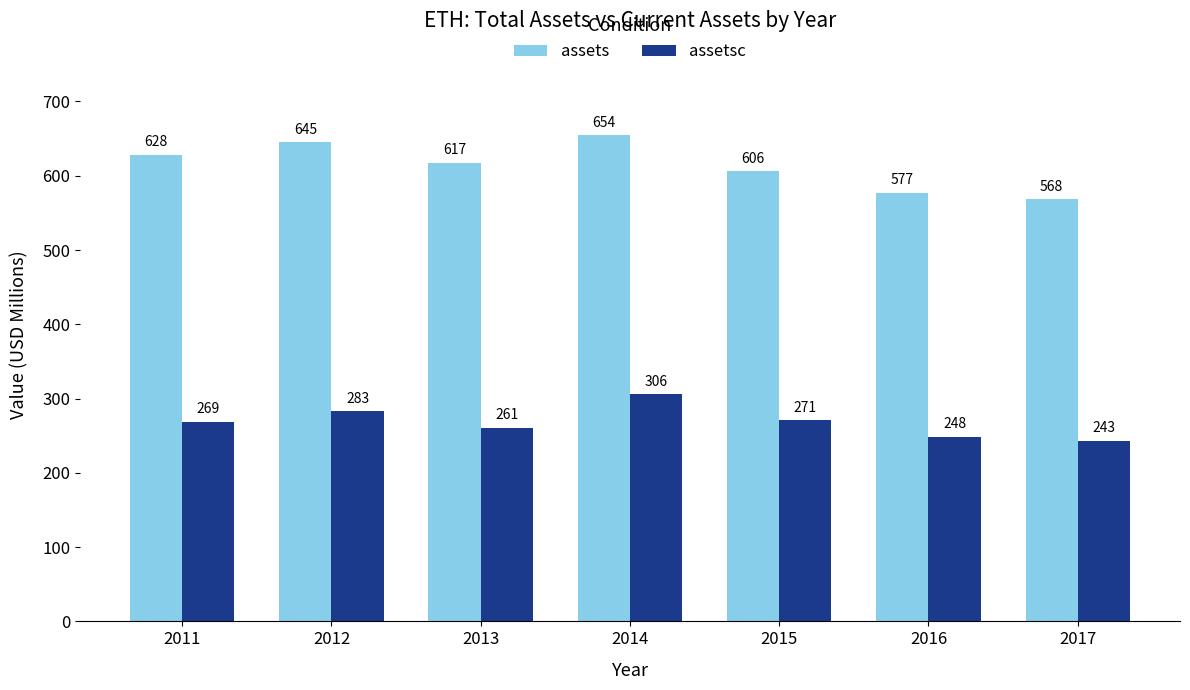

What is the difference between the assets values at 2014 and 2016?

77.0